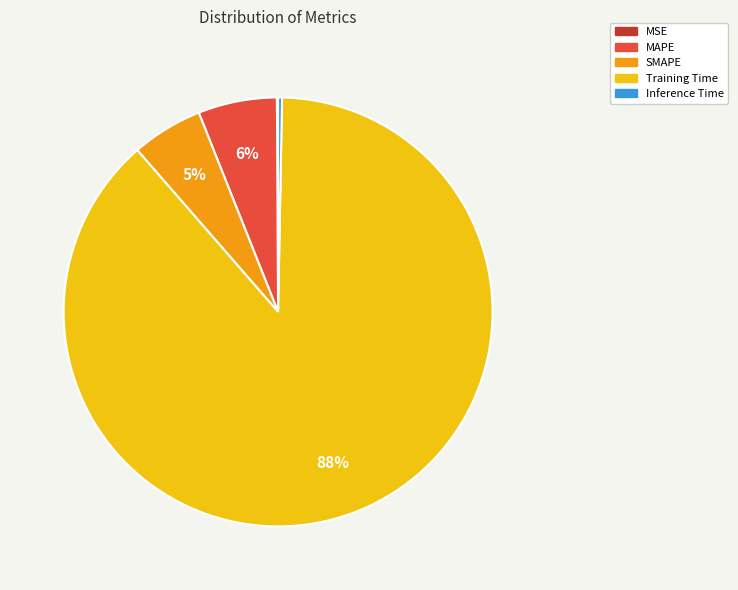

To the nearest percent, what percentage of the pie is MAPE?

6%